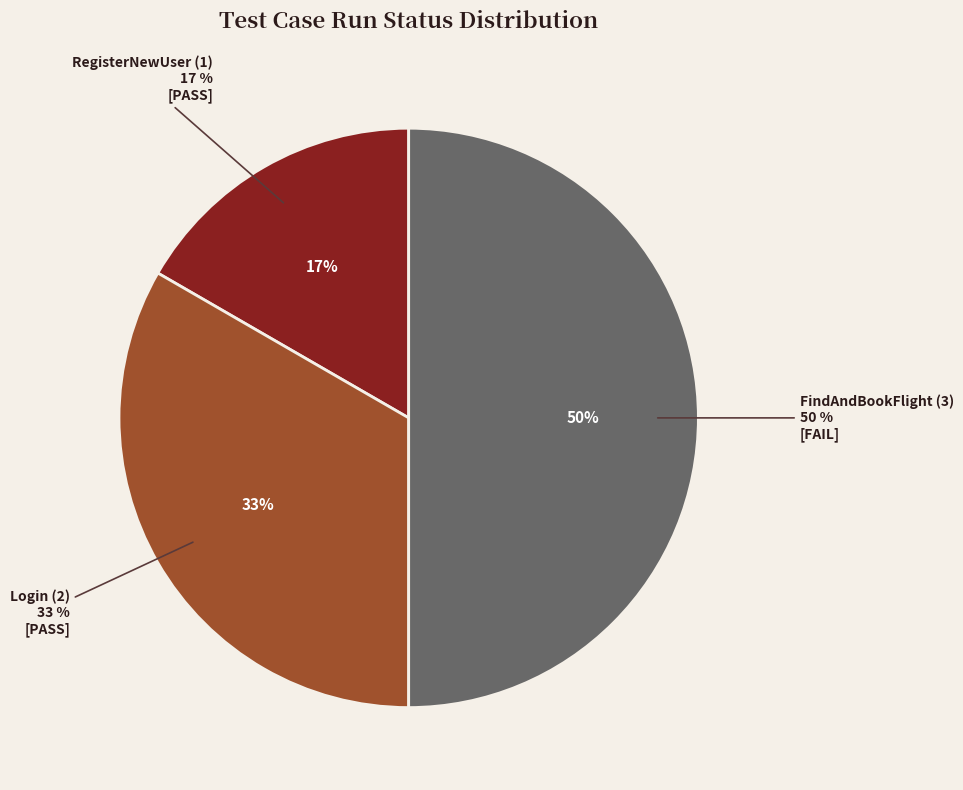

How many segments does this pie chart have?

3